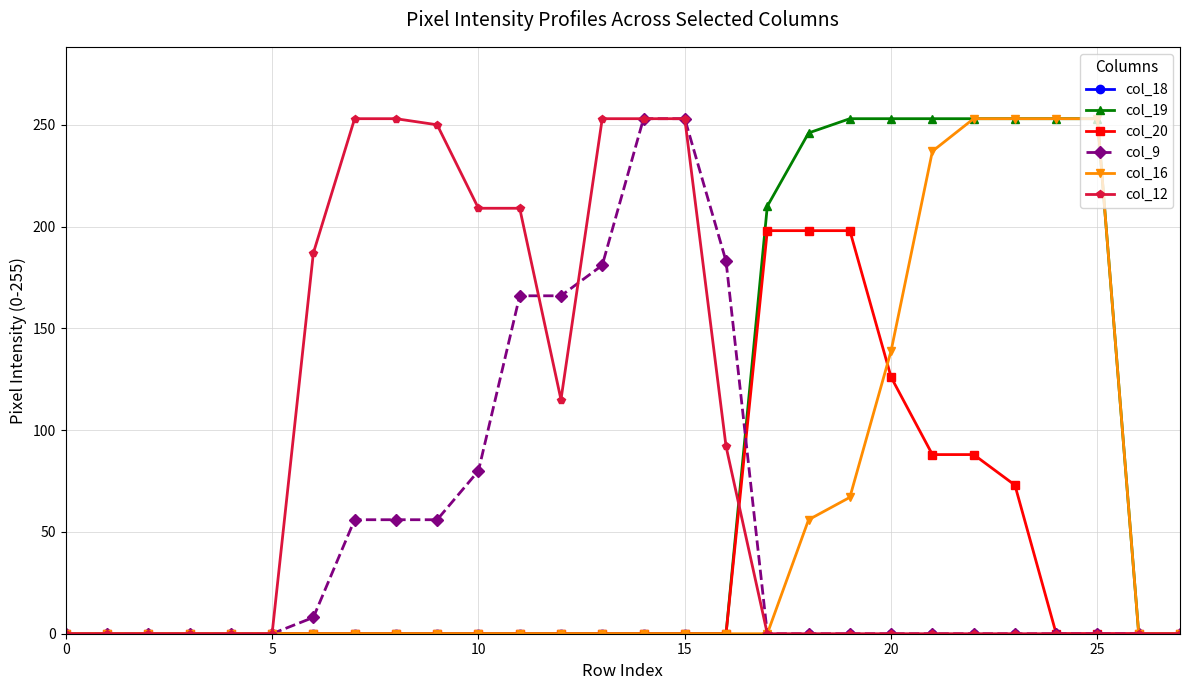

At how many categories does at least one series exceed 192?

17